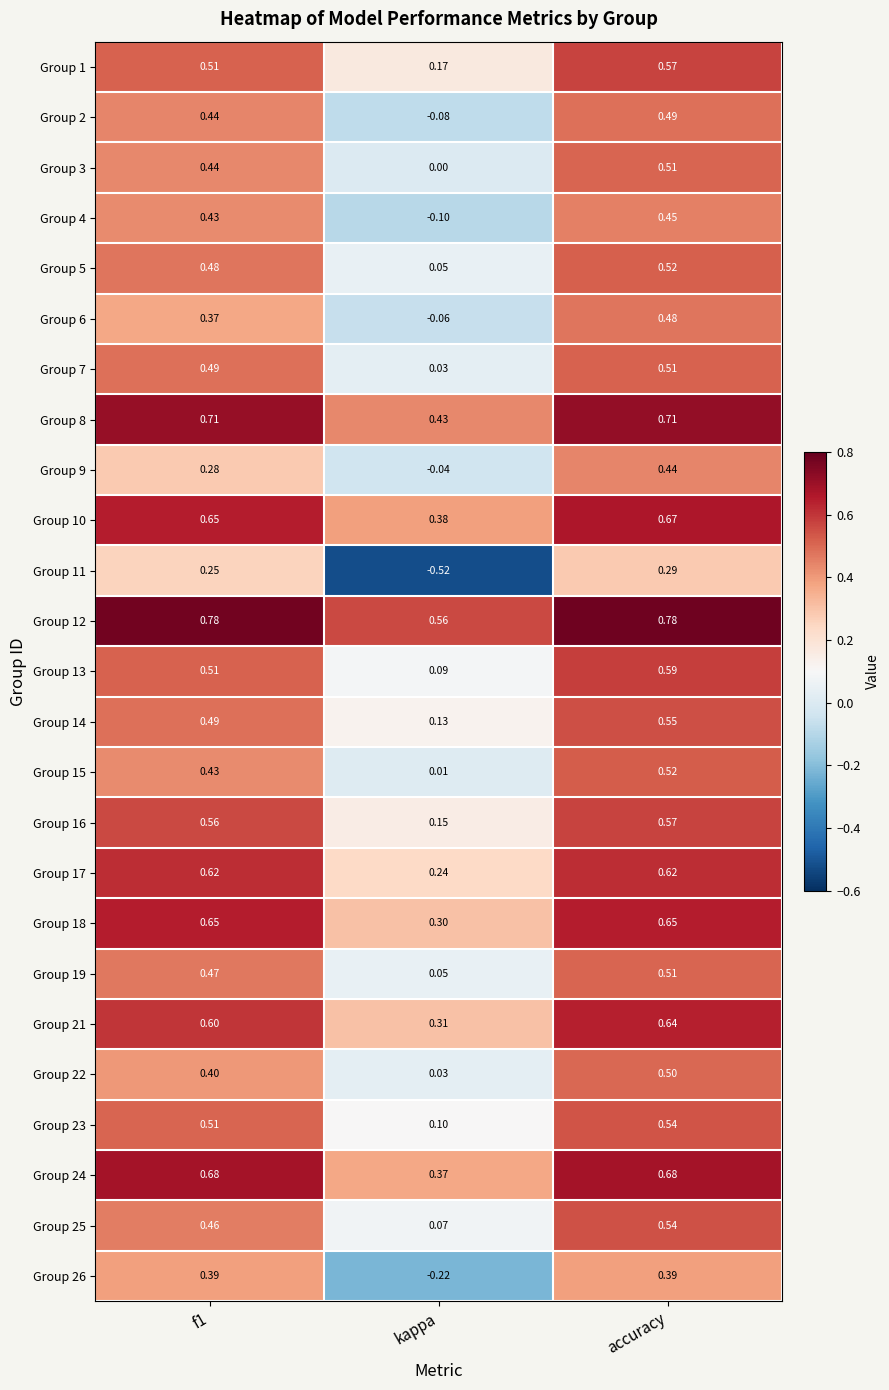

Is the value of Group 17 at accuracy greater than the value of Group 12 at accuracy?

No